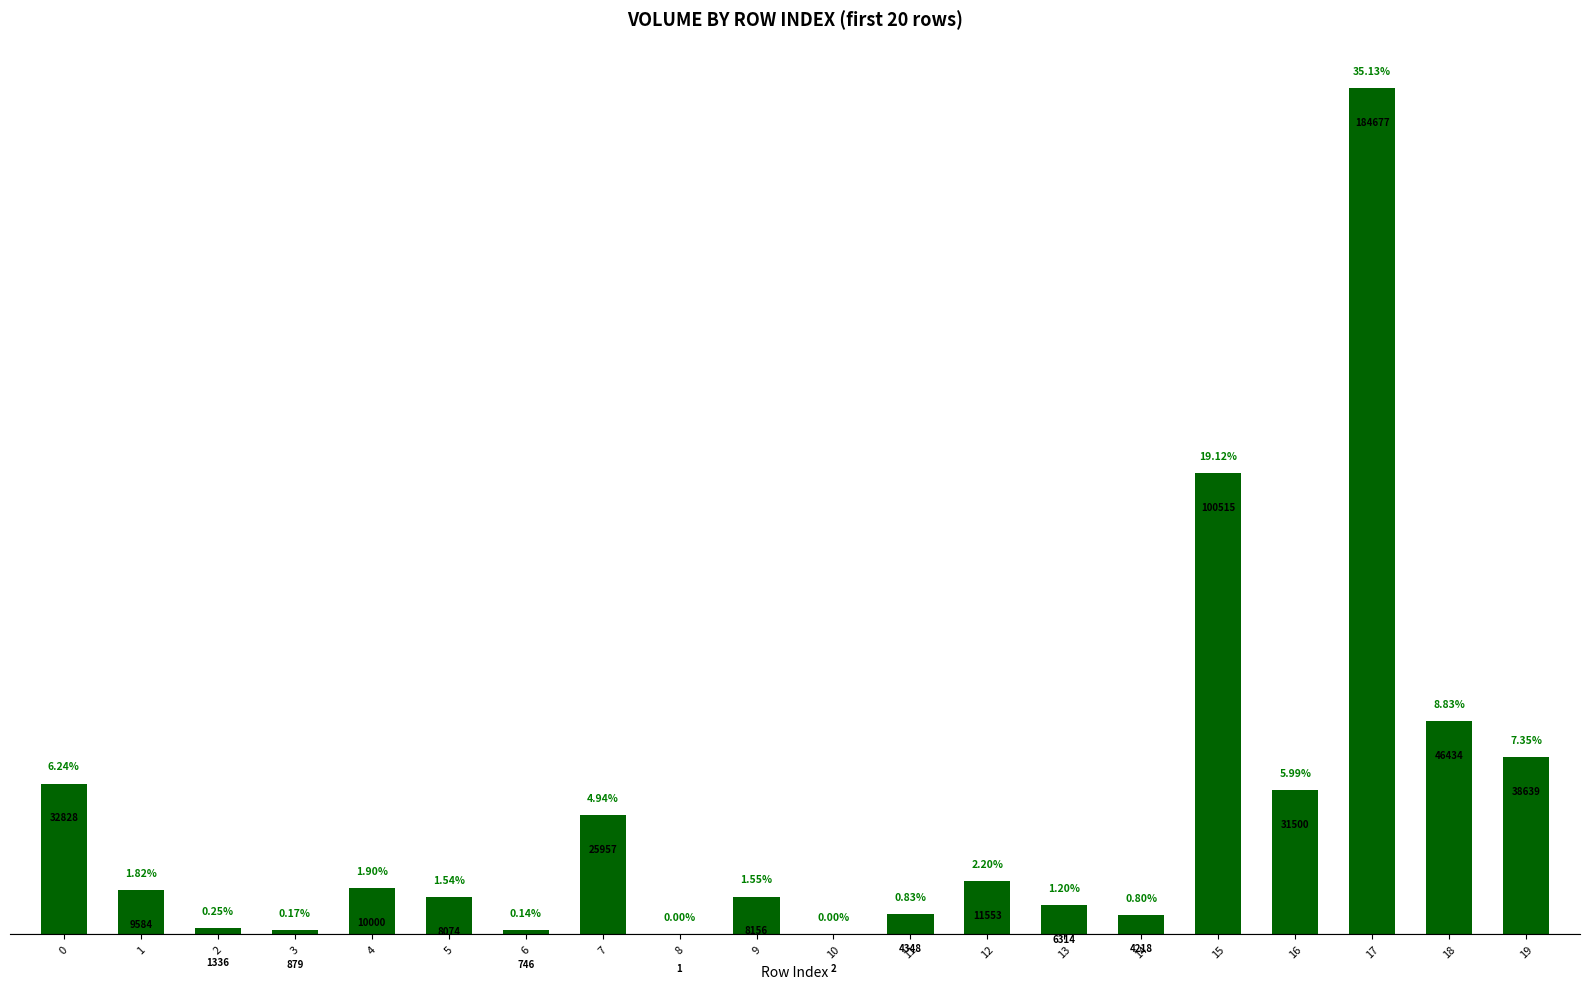

What is the change in value from 10 to 18?

+46432.0